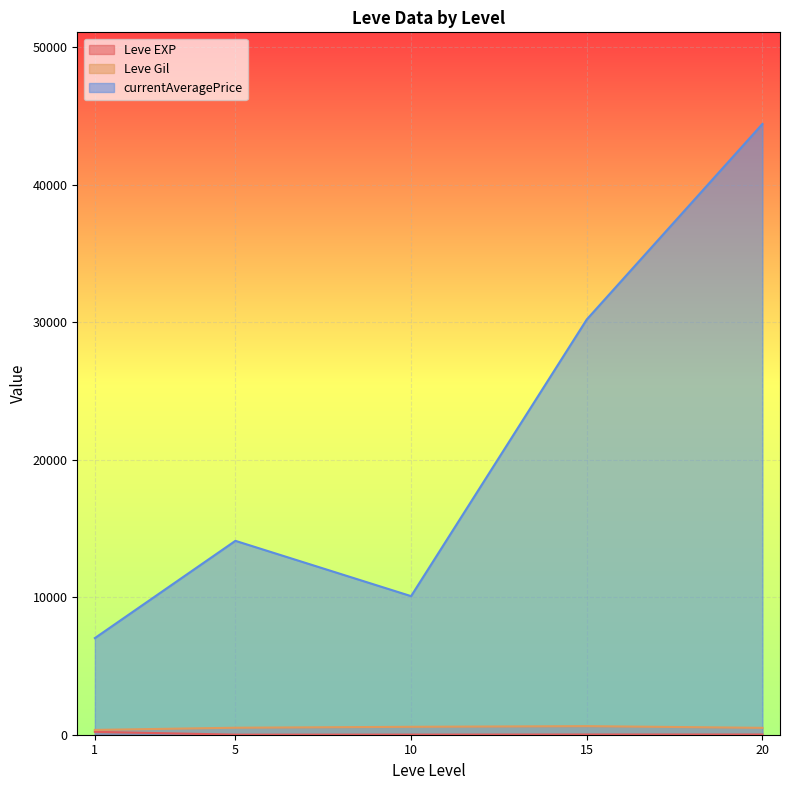

What is the greatest value displayed?

44410.0